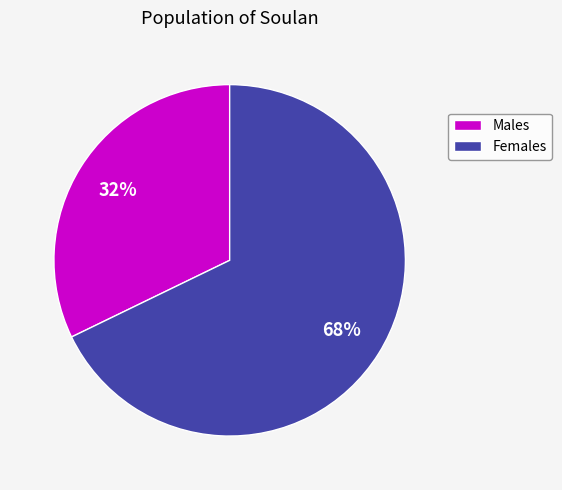

True or false: Males accounts for 32% of the total.

True